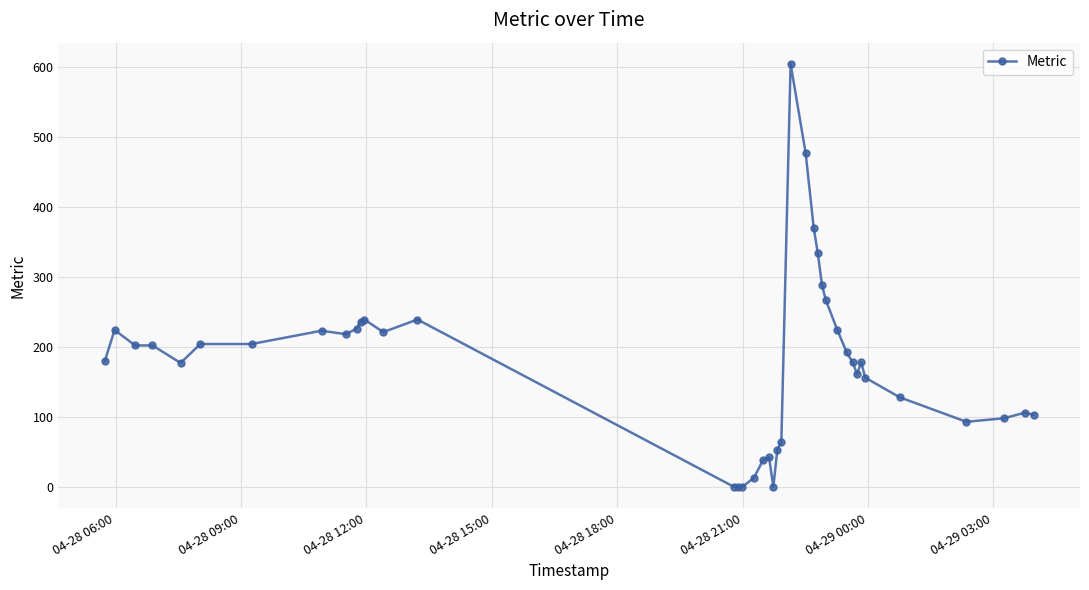

What is the maximum value shown in the chart?

604